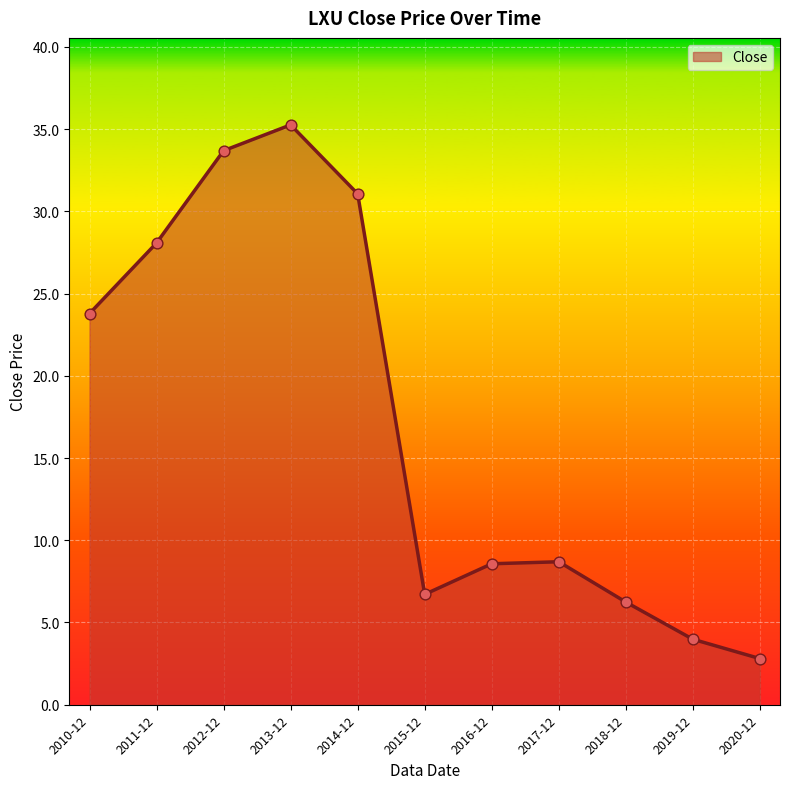

Between 2019-12 and 2010-12, which is larger?

2010-12